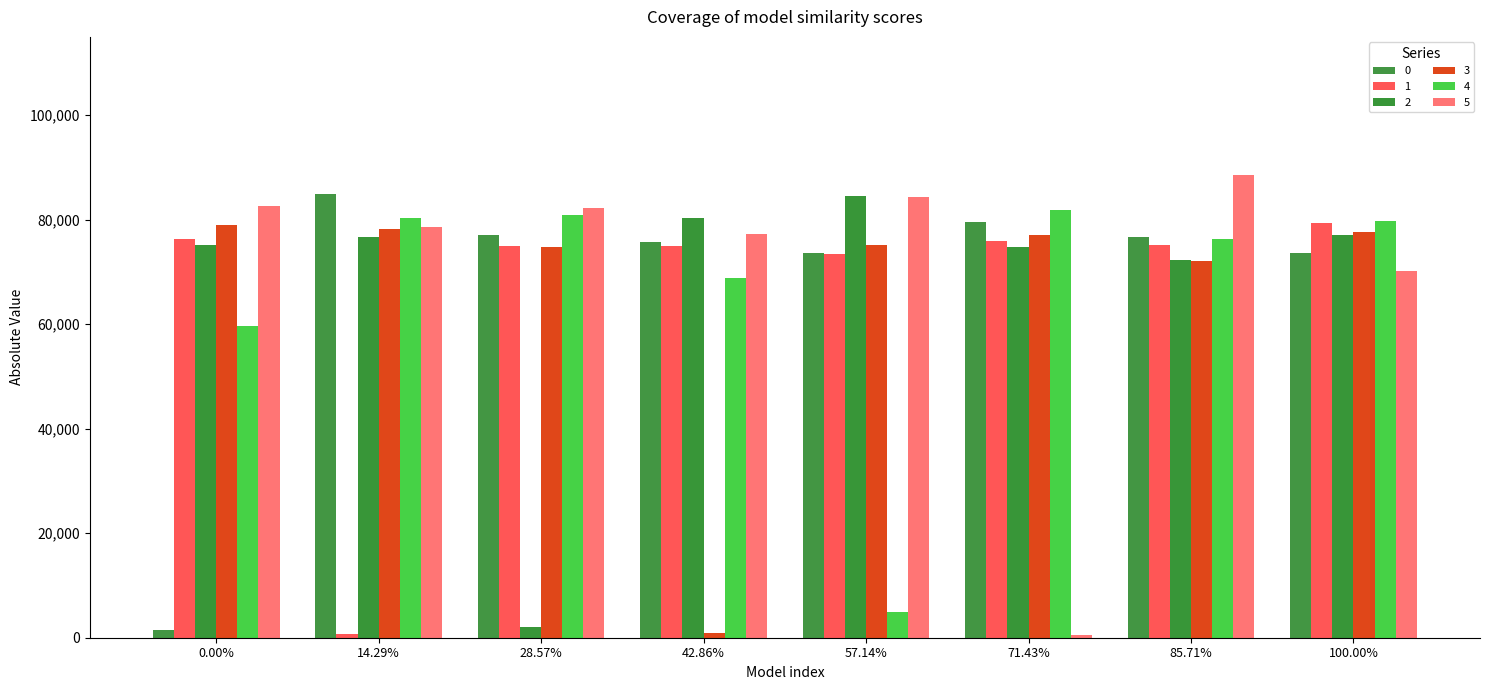

At which label does 1 reach its minimum?

14.29%